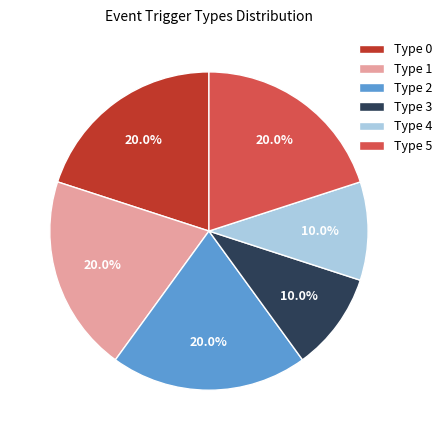

How many slices are in this pie chart?

6